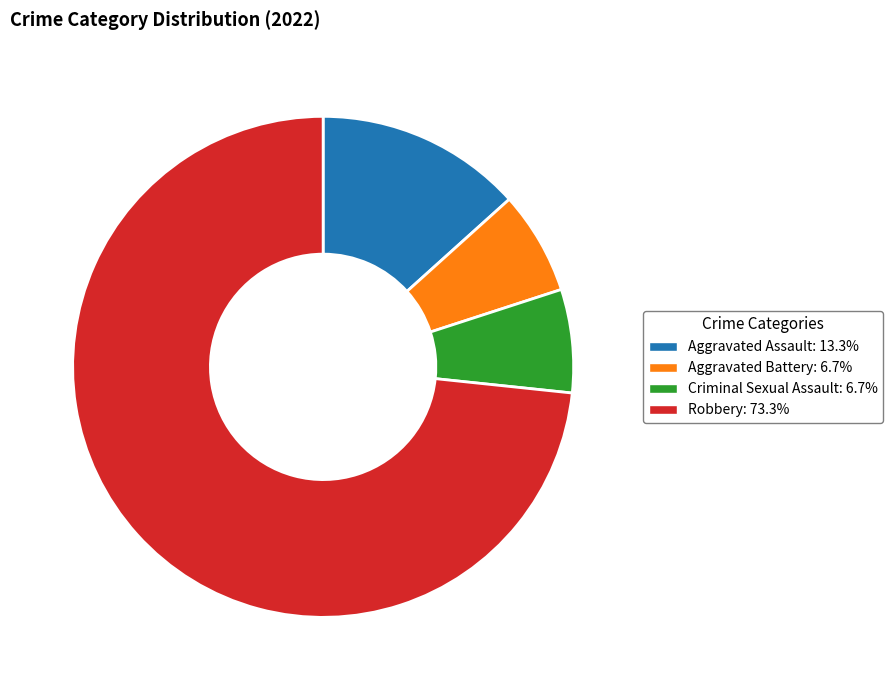

What is the ratio of the value at Criminal Sexual Assault: 6.7% to the value at Aggravated Assault: 13.3%?

0.5